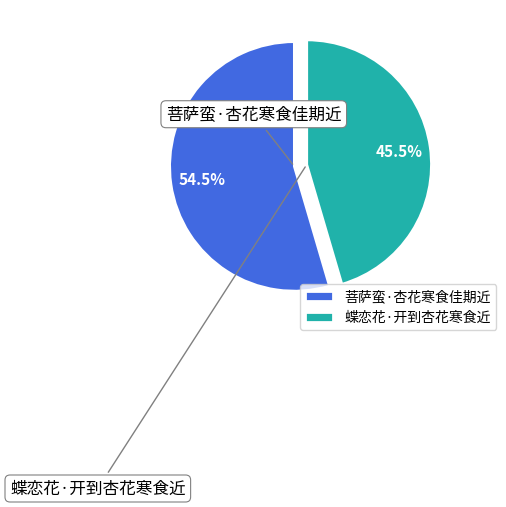

To the nearest percent, what portion does 菩萨蛮·杏花寒食佳期近 represent?

55%